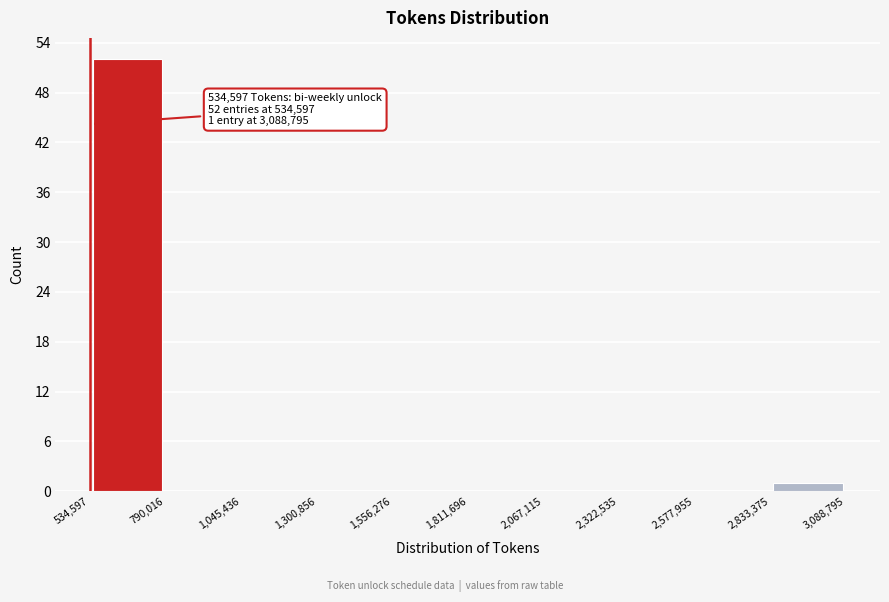

Over which range of the x-axis is the bar tallest?

534,597 to 790,016